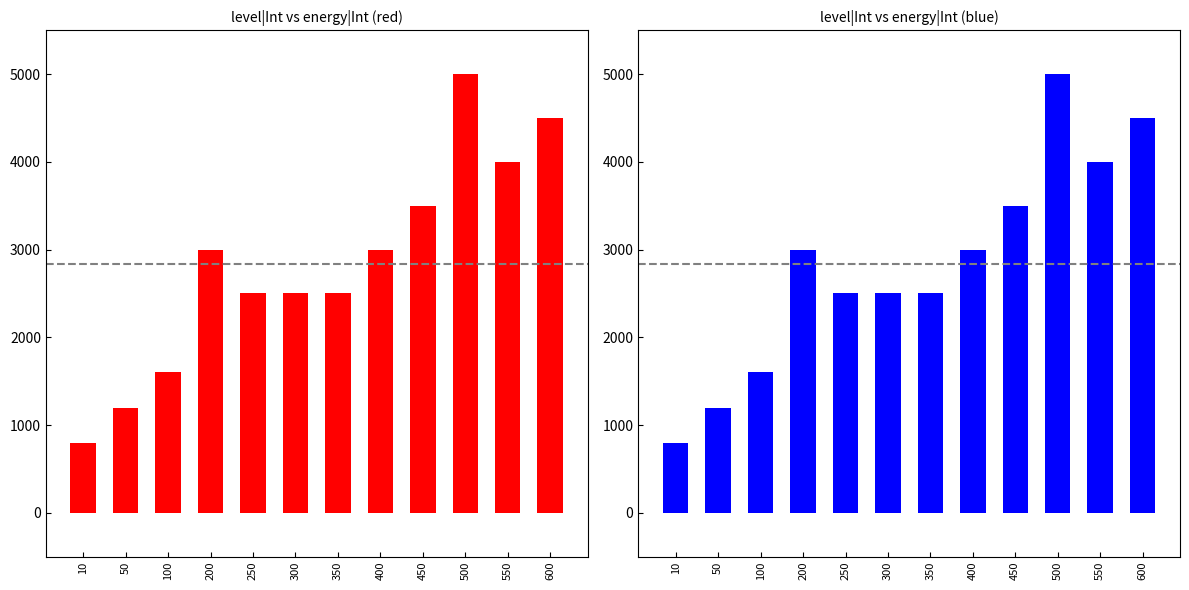

How many distinct data groups are displayed?

1